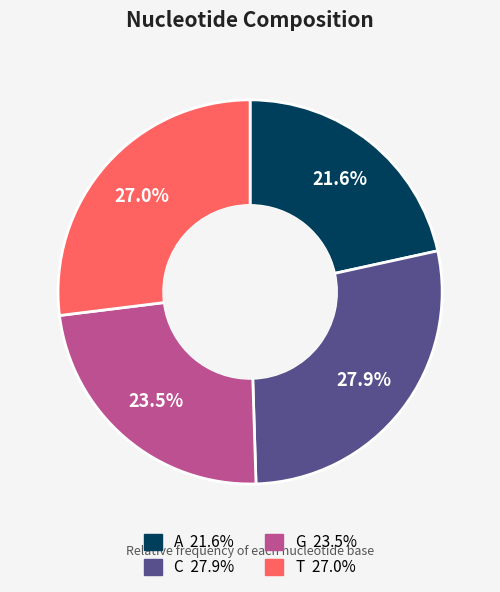

Which has a higher value, C or G?

C